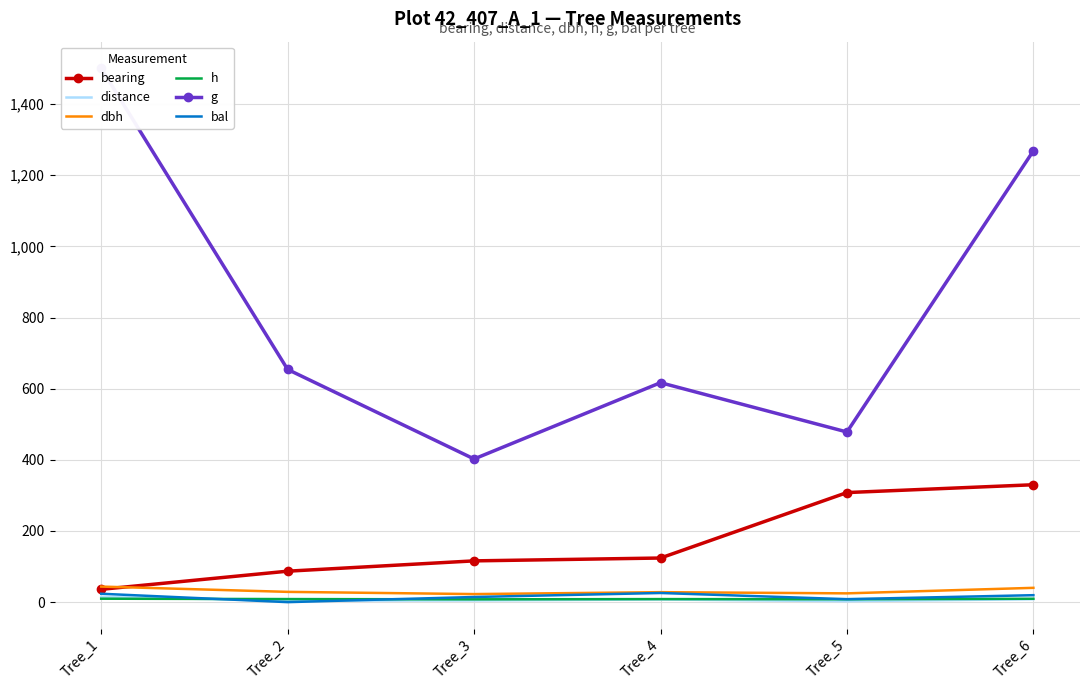

What are all the series names shown in the legend?

bearing, distance, dbh, h, g, bal